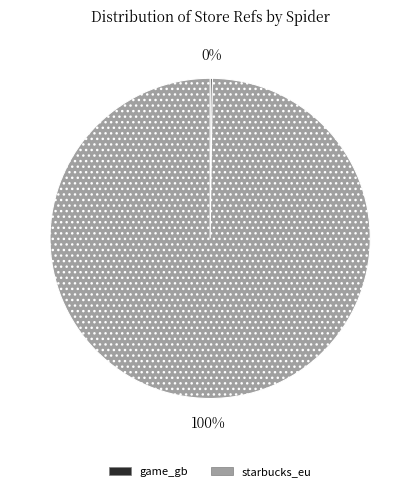

True or false: starbucks_eu accounts for 100% of the total.

True